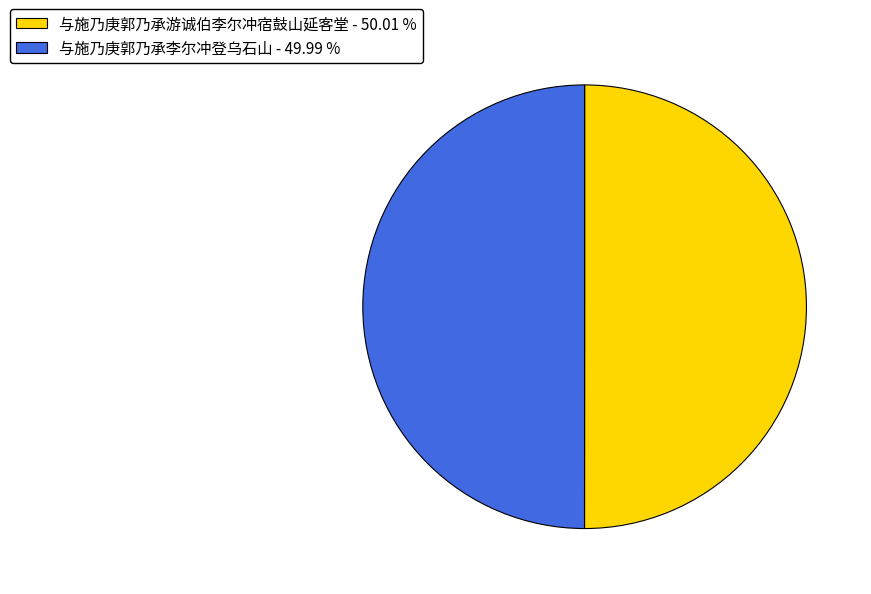

What is the ratio of the value at 与施乃庚郭乃承游诚伯李尔冲宿鼓山延客堂 - 50.01 % to the value at 与施乃庚郭乃承李尔冲登乌石山 - 49.99 %?

1.0